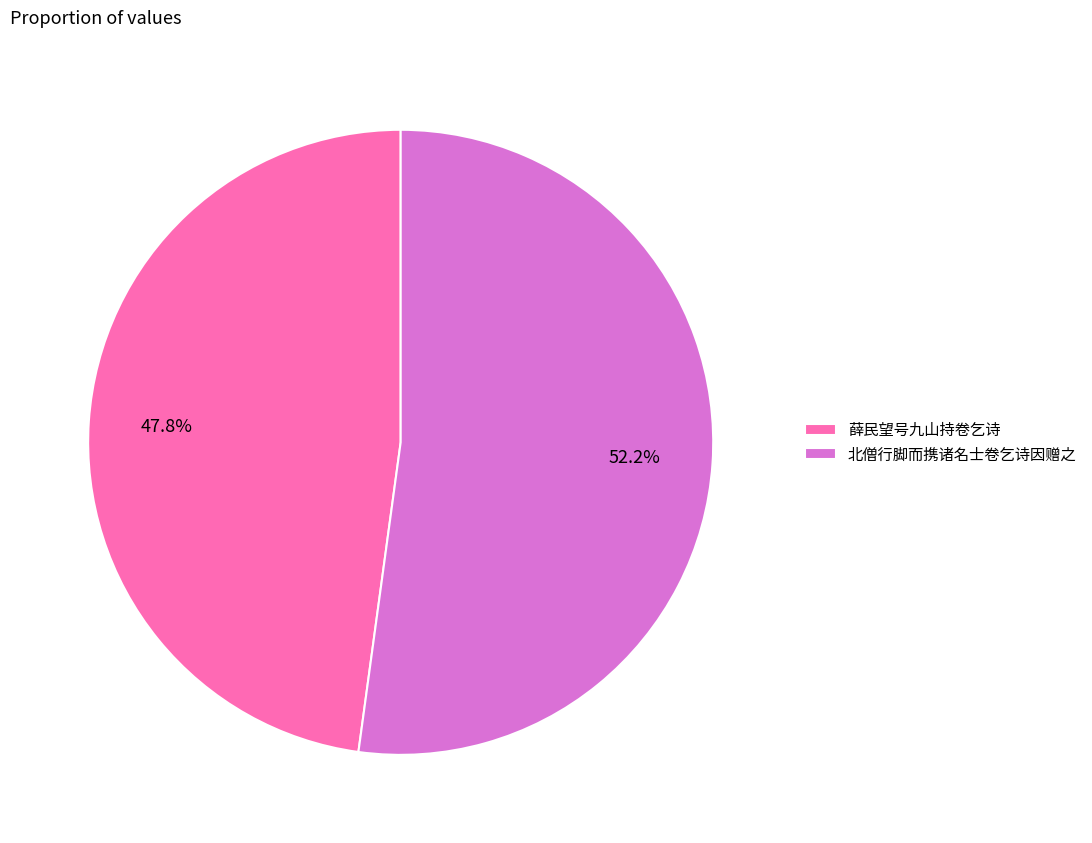

To the nearest percent, what percentage of the pie is 薛民望号九山持卷乞诗?

48%